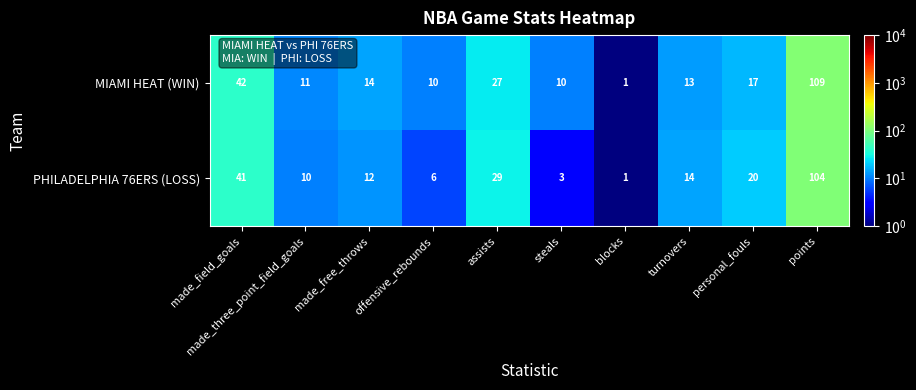

What is the total value across all series at turnovers?

27